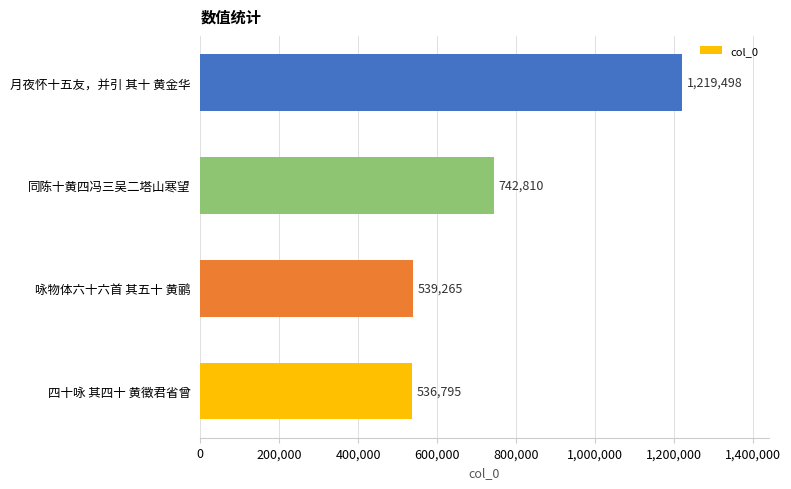

What is the difference between the second highest and second lowest values?

203545